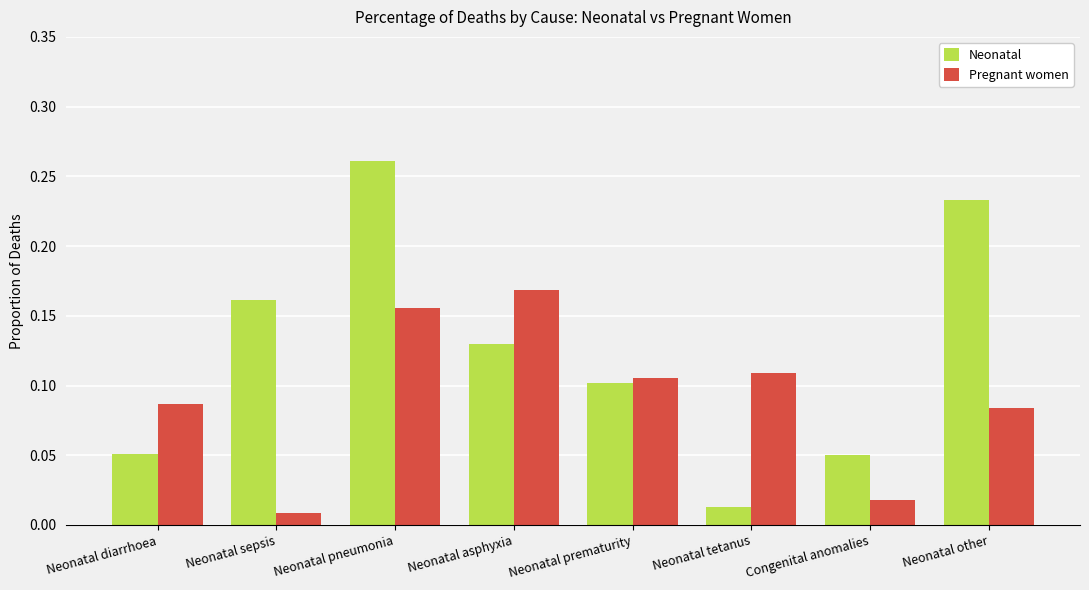

Which label corresponds to the largest value in the chart?

Neonatal pneumonia